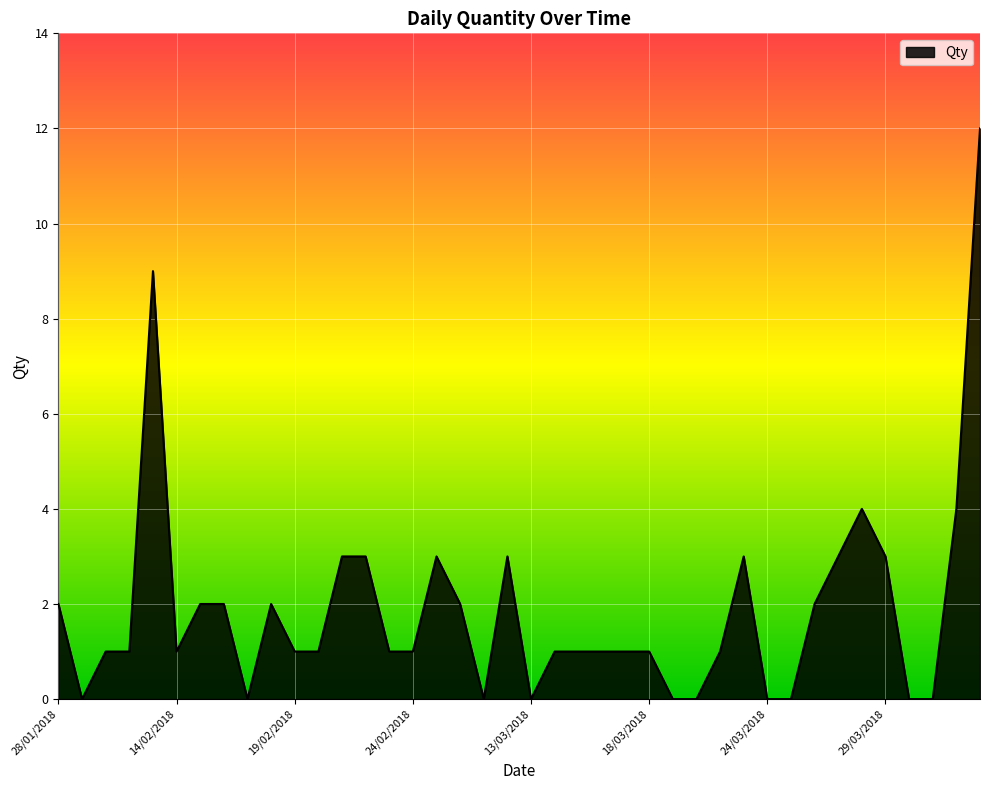

How many distinct data groups are displayed?

1